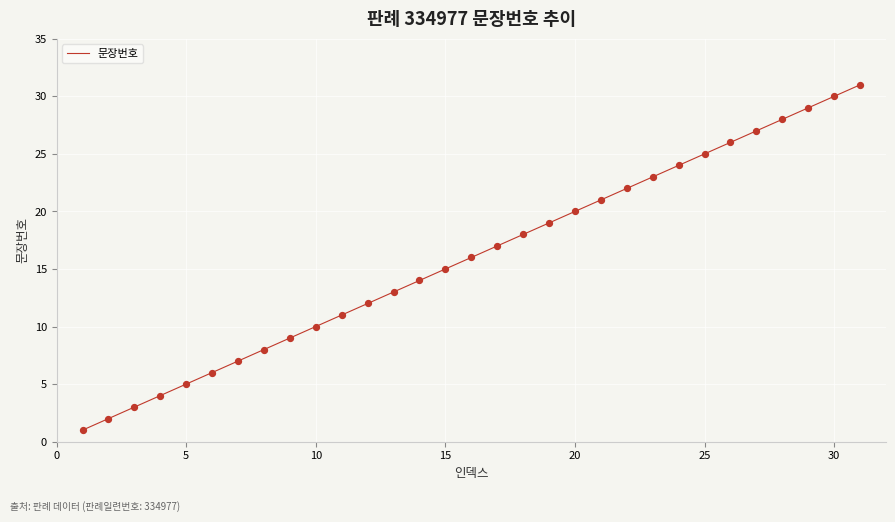

What is the greatest value displayed?

31